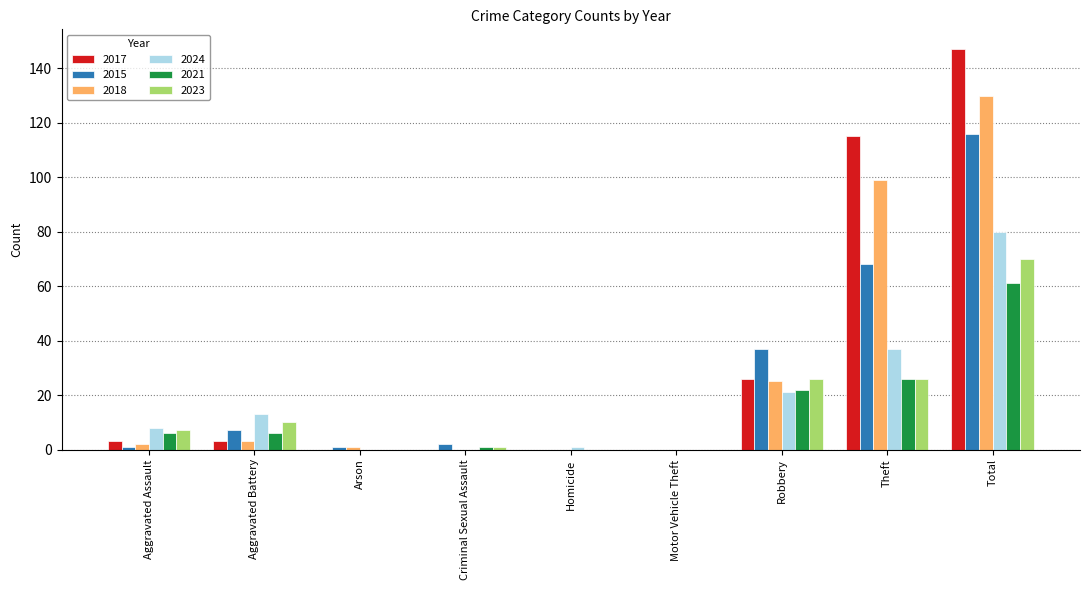

What is the sum of all 2023 values?

140